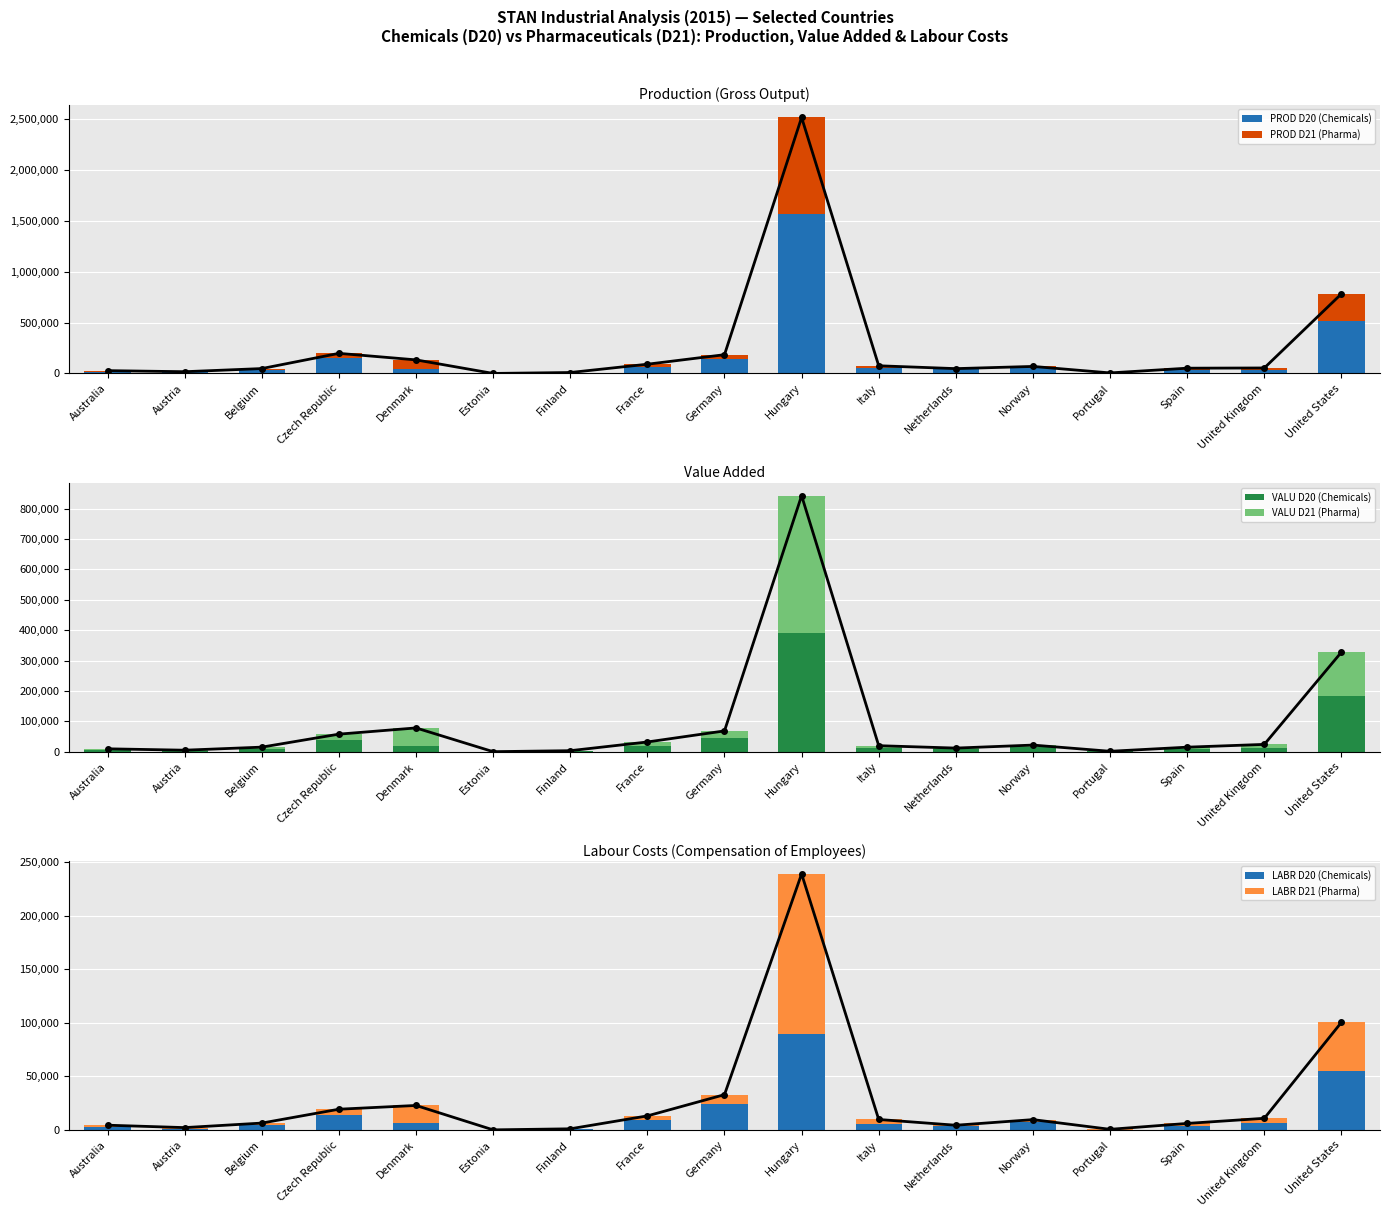

At which category is the sum across all series the highest?

Hungary